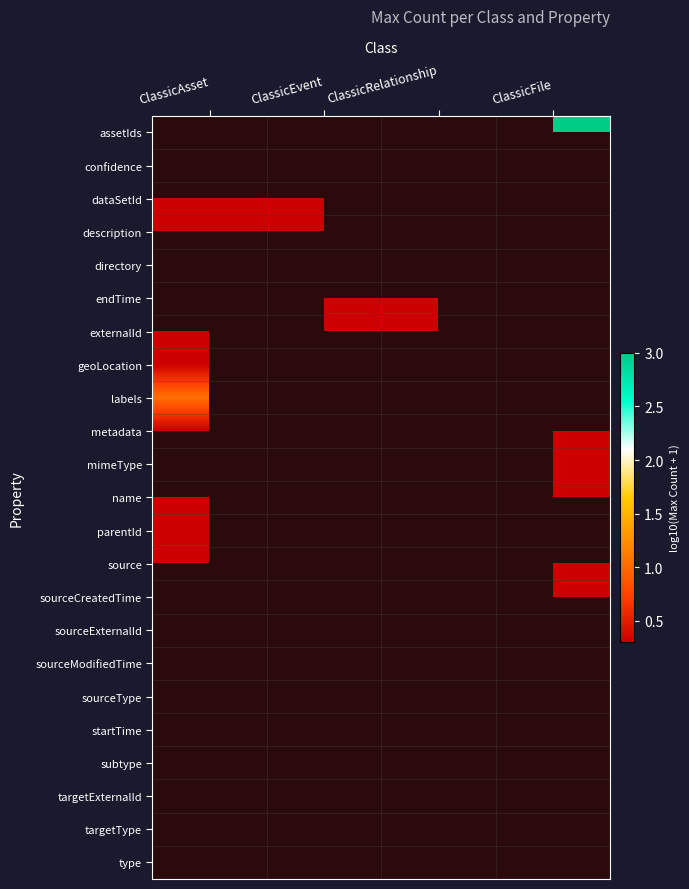

Is the value of externalId at ClassicEvent greater than the value of sourceModifiedTime at ClassicEvent?

No